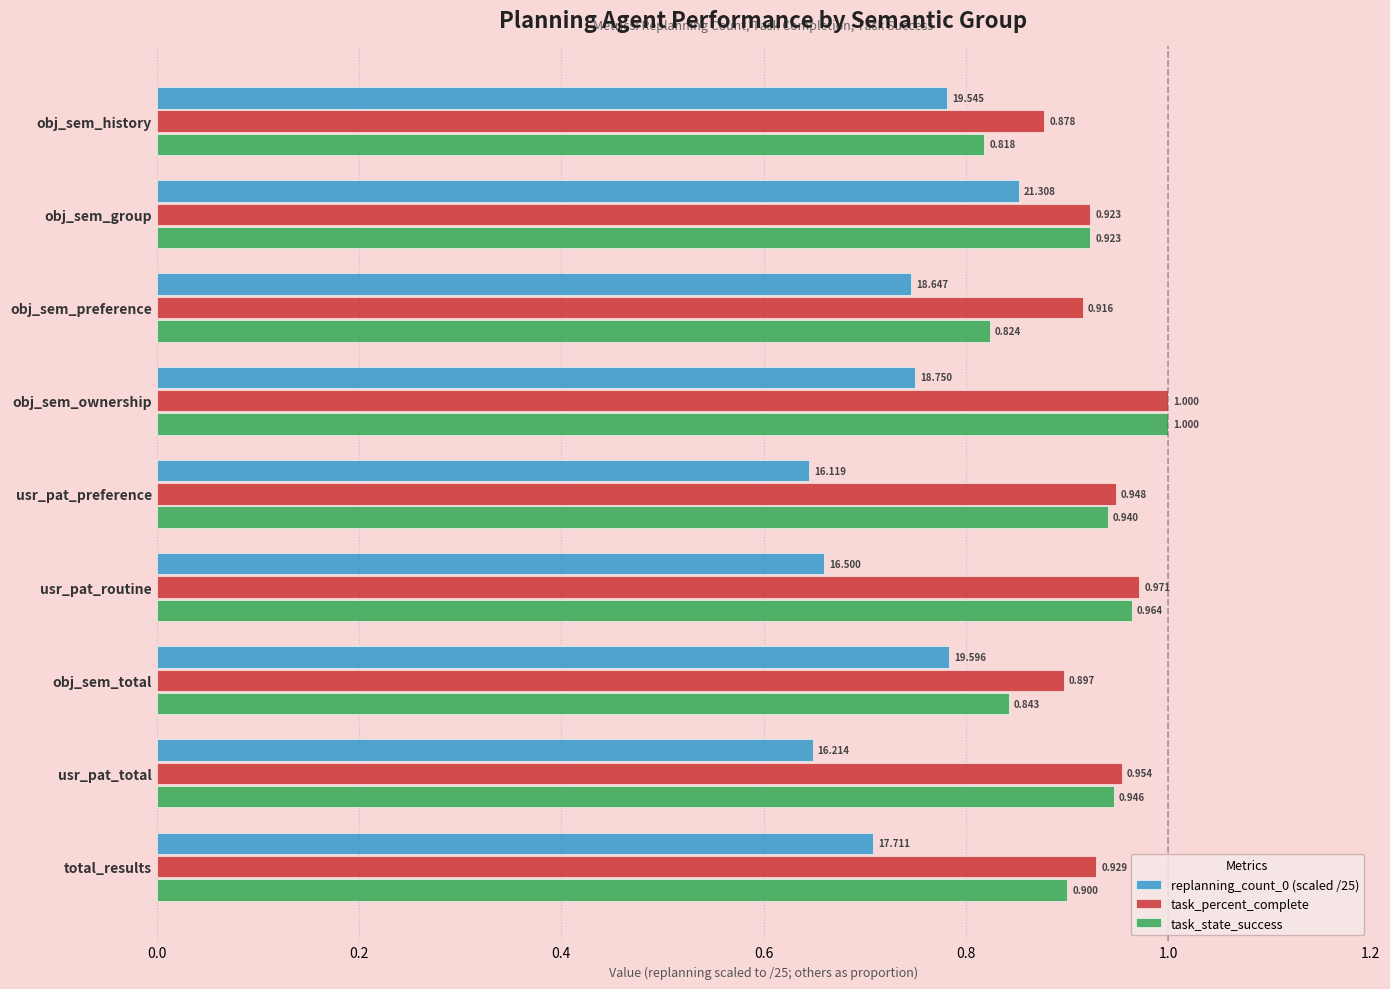

Where is task_state_success nearest to the value 0?

obj_sem_history